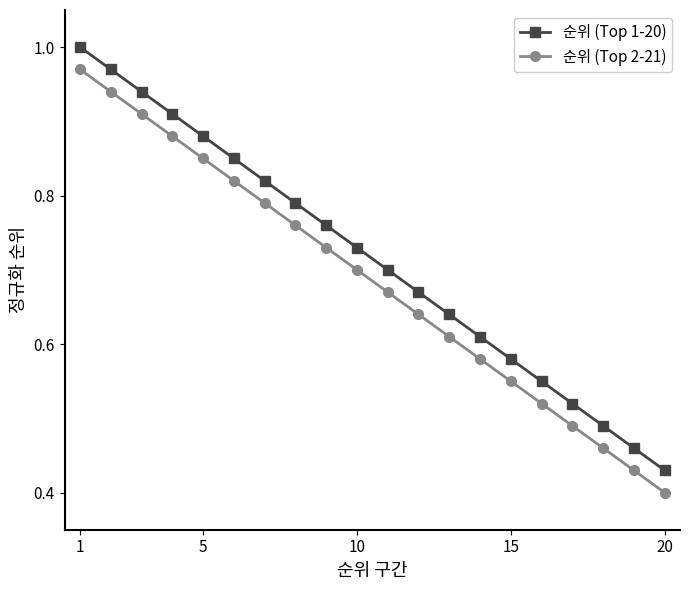

List the series in order of their overall mean, highest first.

순위 (Top 1-20), 순위 (Top 2-21)